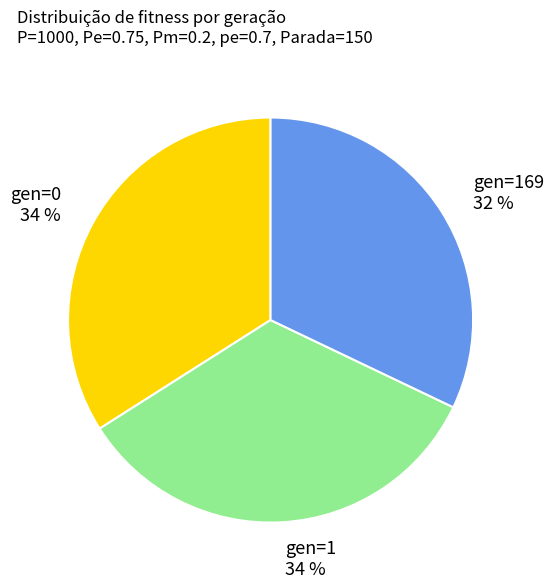

Is it true that gen=0 is 29% of the pie?

False